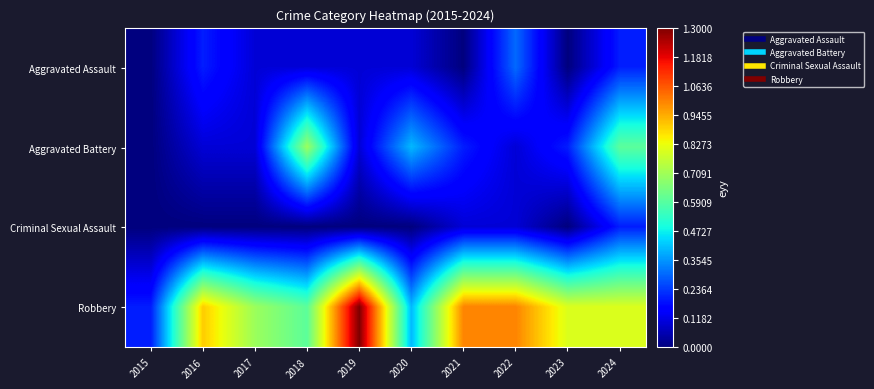

Reading right to left, list all the values displayed in this chart.

Aggravated Assault: 2024=2	2023=0	2022=3	2021=0	2020=1	2019=1	2018=1	2017=1	2016=2	2015=0
Aggravated Battery: 2024=6	2023=2	2022=1	2021=2	2020=4	2019=1	2018=7	2017=1	2016=1	2015=0
Criminal Sexual Assault: 2024=2	2023=0	2022=1	2021=1	2020=0	2019=0	2018=0	2017=0	2016=0	2015=0
Robbery: 2024=8	2023=8	2022=10	2021=10	2020=4	2019=13	2018=6	2017=7	2016=9	2015=2